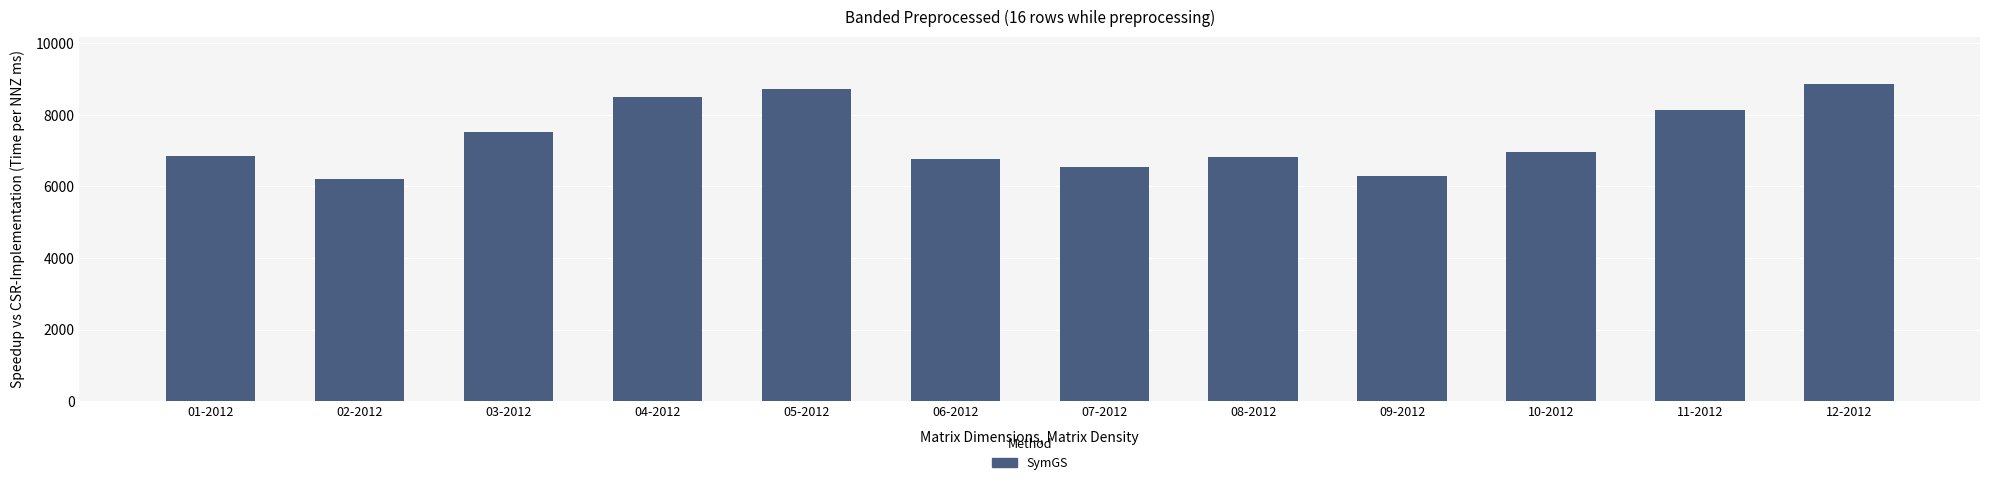

What is the change in value from 07-2012 to 12-2012?

+2319